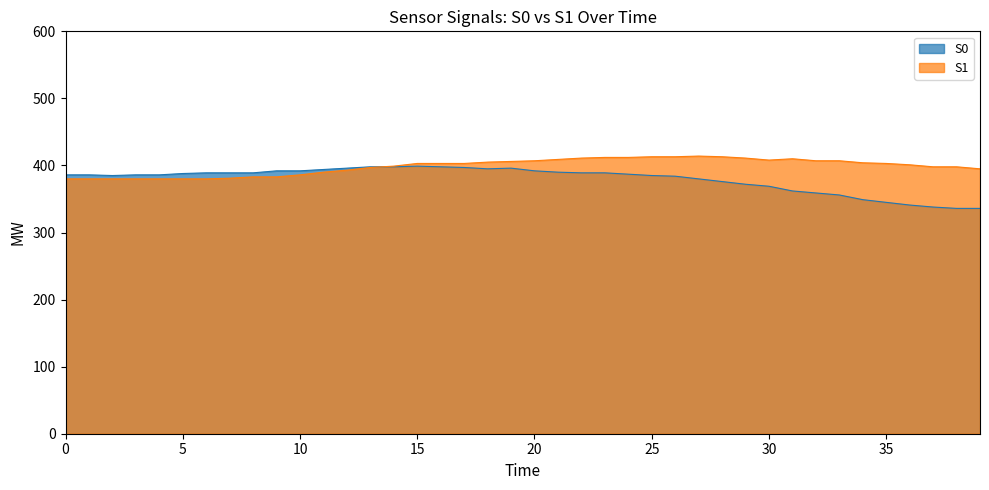

Is the value of S0 at 38 greater than the value of S1 at 2?

No